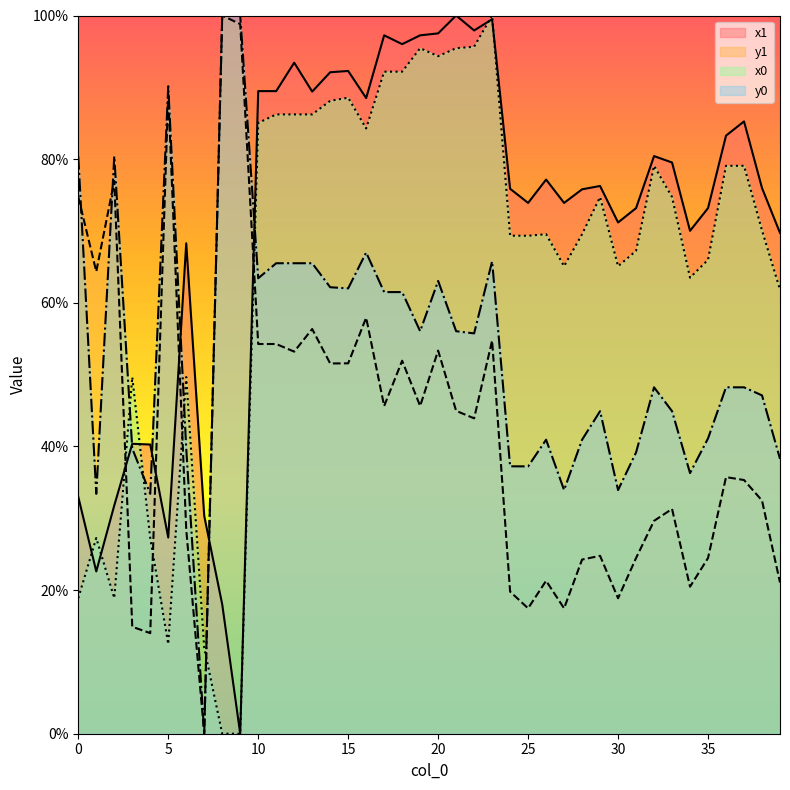

True or false: x1 has a value of 88.5 at 16.

True